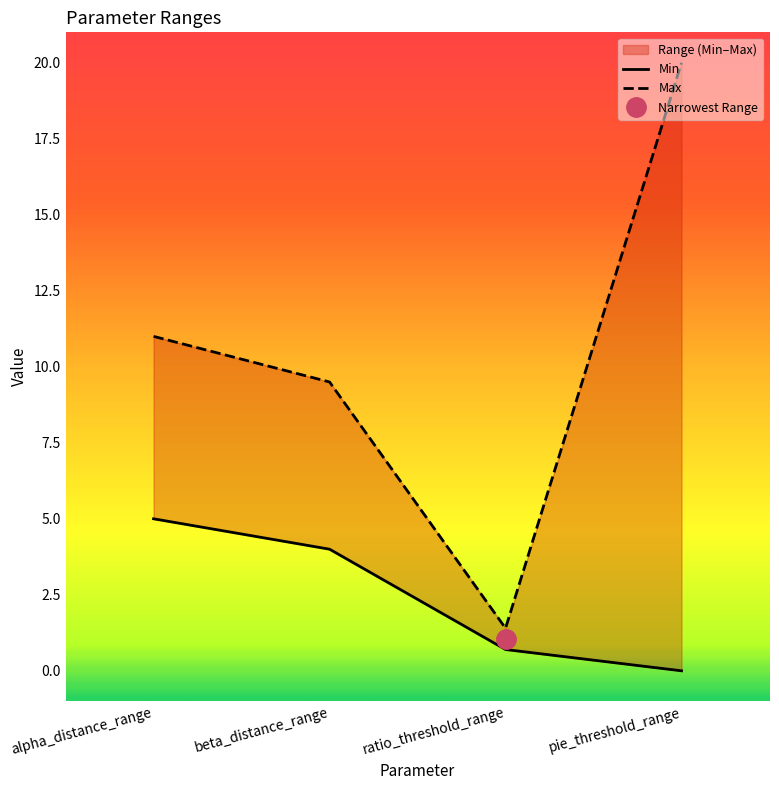

True or false: Max has more than 1 points higher than both neighbors.

False